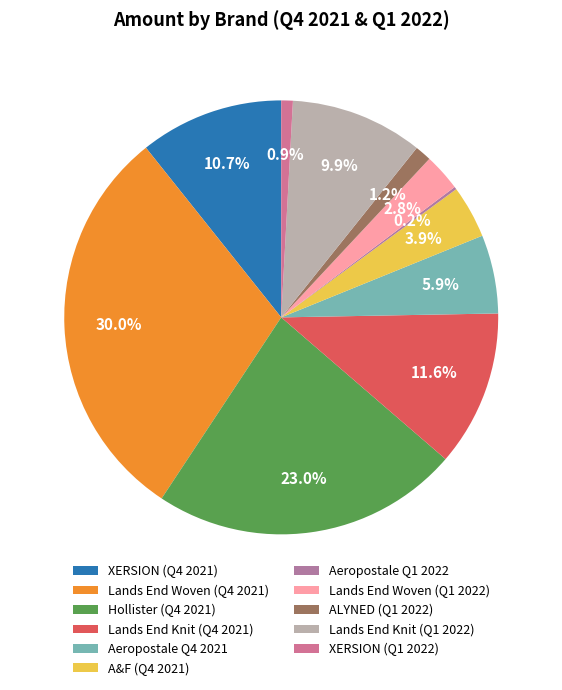

True or false: Lands End Woven (Q4 2021) accounts for 37% of the total.

False